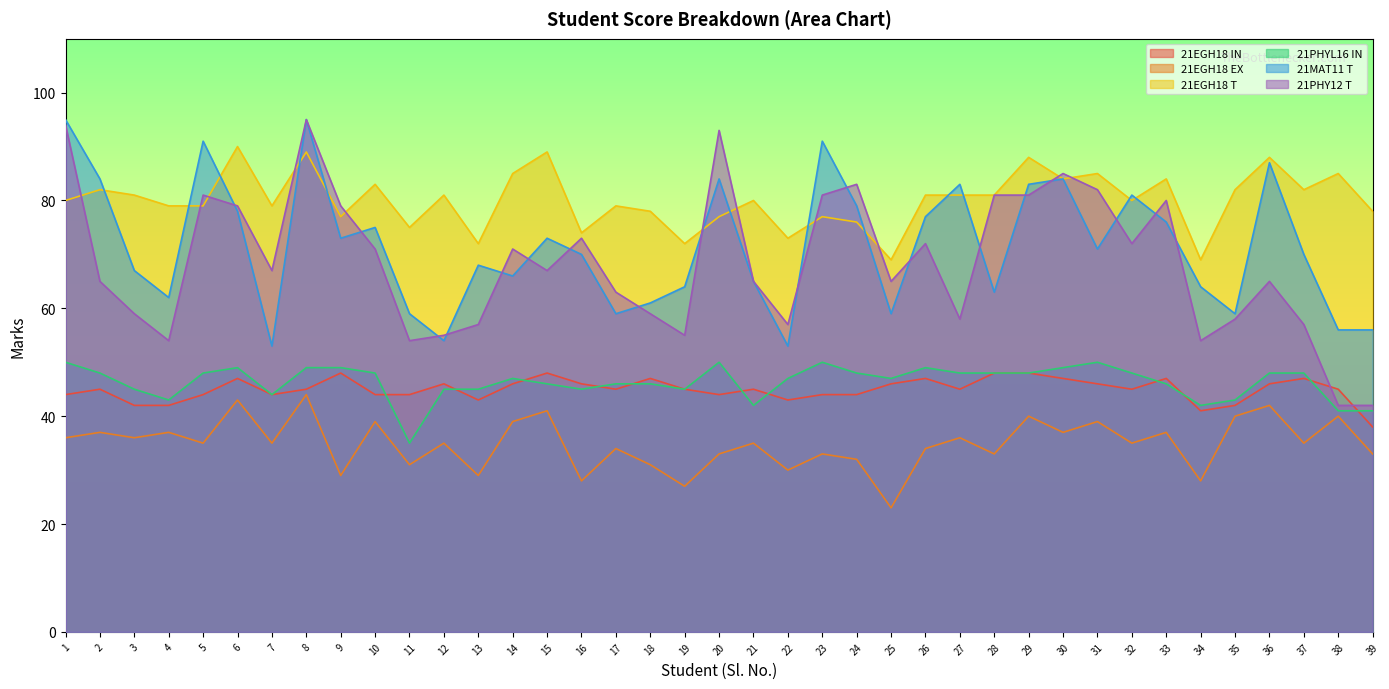

The value of 21EGH18 IN at 28 is 48. True or false?

True